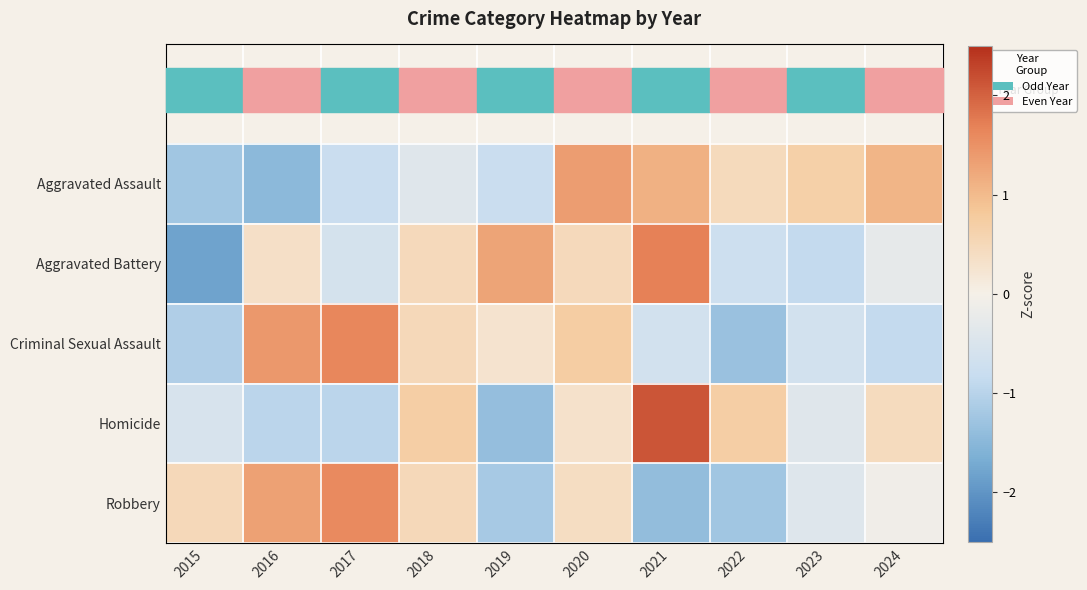

Reading left to right, list all the values displayed in this chart.

Aggravated Assault: 2015=-1.2	2016=-1.5	2017=-0.8	2018=-0.4	2019=-0.8	2020=1.4	2021=1.1	2022=0.5	2023=0.7	2024=1.1
Aggravated Battery: 2015=-1.8	2016=0.3	2017=-0.6	2018=0.5	2019=1.3	2020=0.5	2021=1.7	2022=-0.7	2023=-0.9	2024=-0.3
Criminal Sexual Assault: 2015=-1.1	2016=1.4	2017=1.6	2018=0.5	2019=0.3	2020=0.7	2021=-0.6	2022=-1.3	2023=-0.6	2024=-0.9
Homicide: 2015=-0.5	2016=-1.0	2017=-1.0	2018=0.7	2019=-1.4	2020=0.3	2021=2.1	2022=0.7	2023=-0.4	2024=0.4
Robbery: 2015=0.5	2016=1.3	2017=1.6	2018=0.5	2019=-1.2	2020=0.4	2021=-1.4	2022=-1.2	2023=-0.4	2024=-0.1